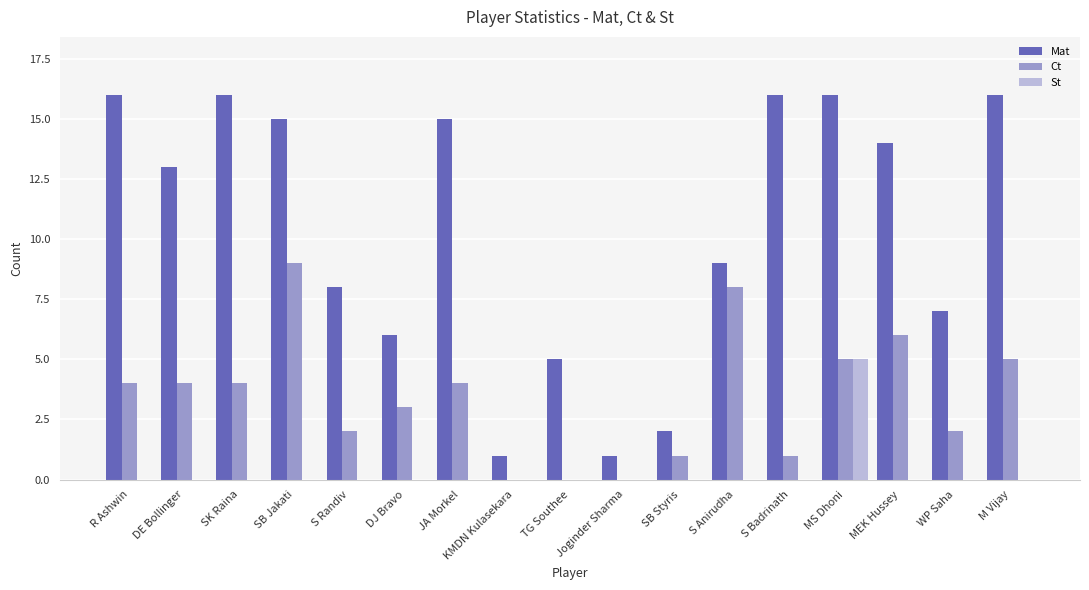

Which category has the highest value in the St series?

MS Dhoni